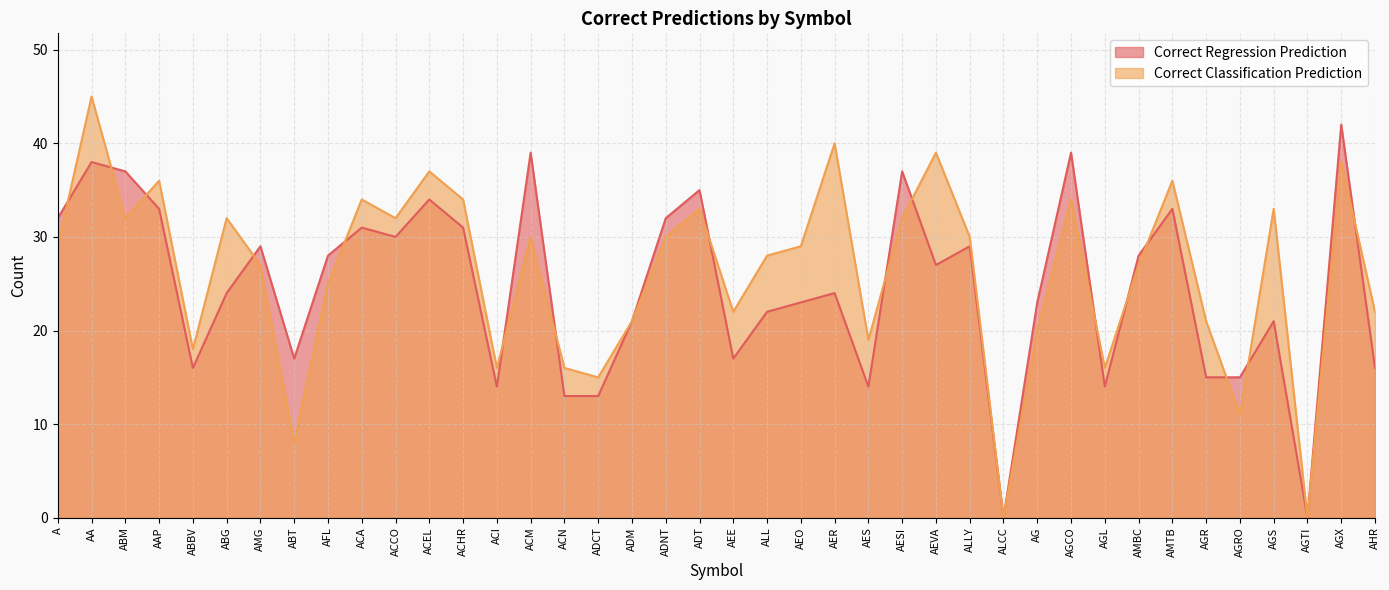

What is the difference between the Correct Classification Prediction values at AA and ALCC?

45